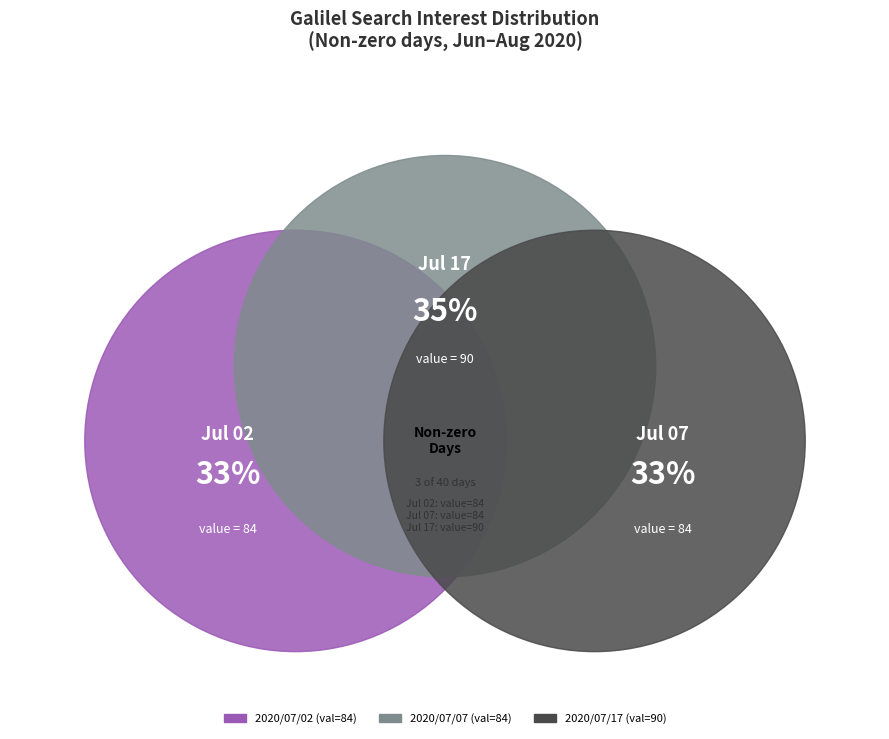

Count the number of slices in the pie.

3